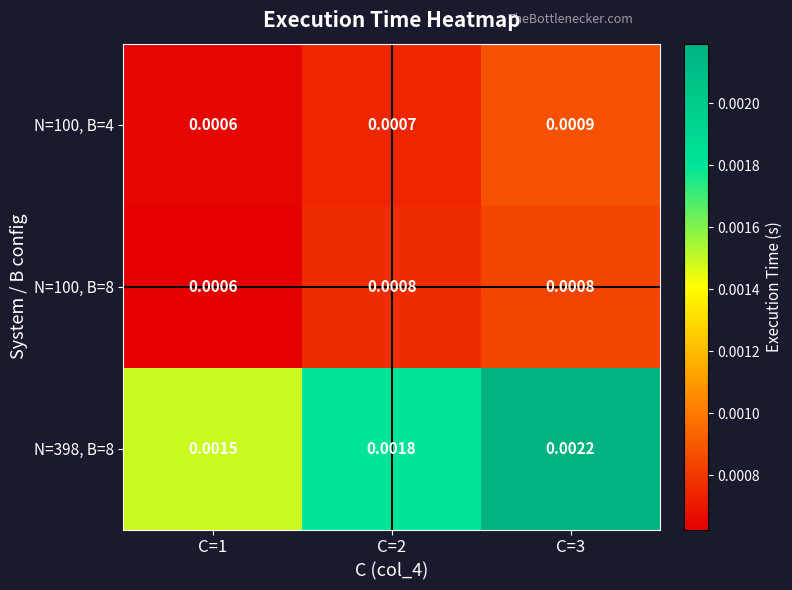

Between C=1 and C=3, which series saw the biggest shift?

N=398, B=8